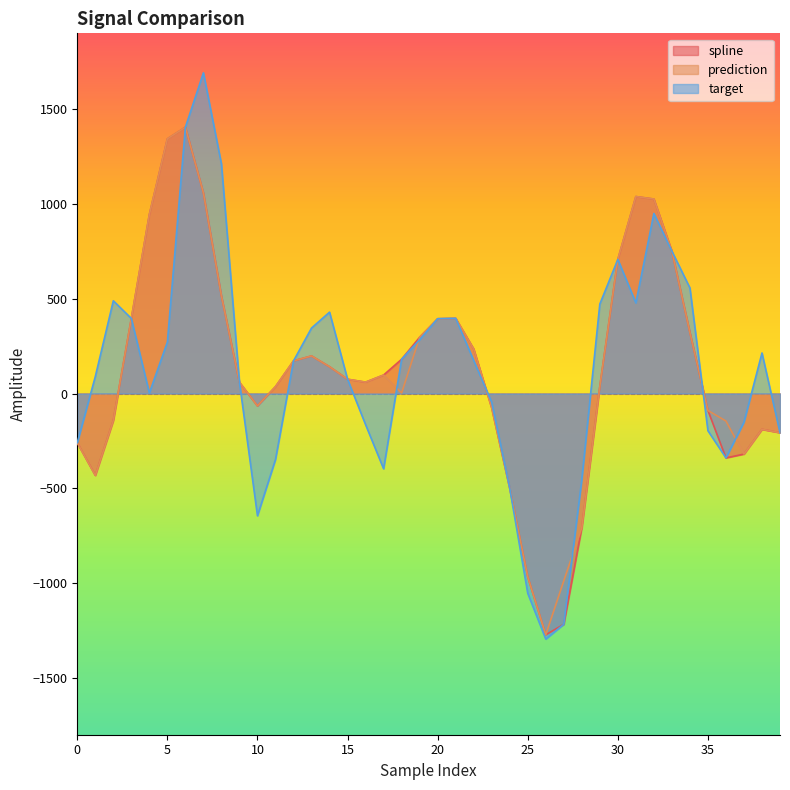

How many intersections are there between prediction and target?

7